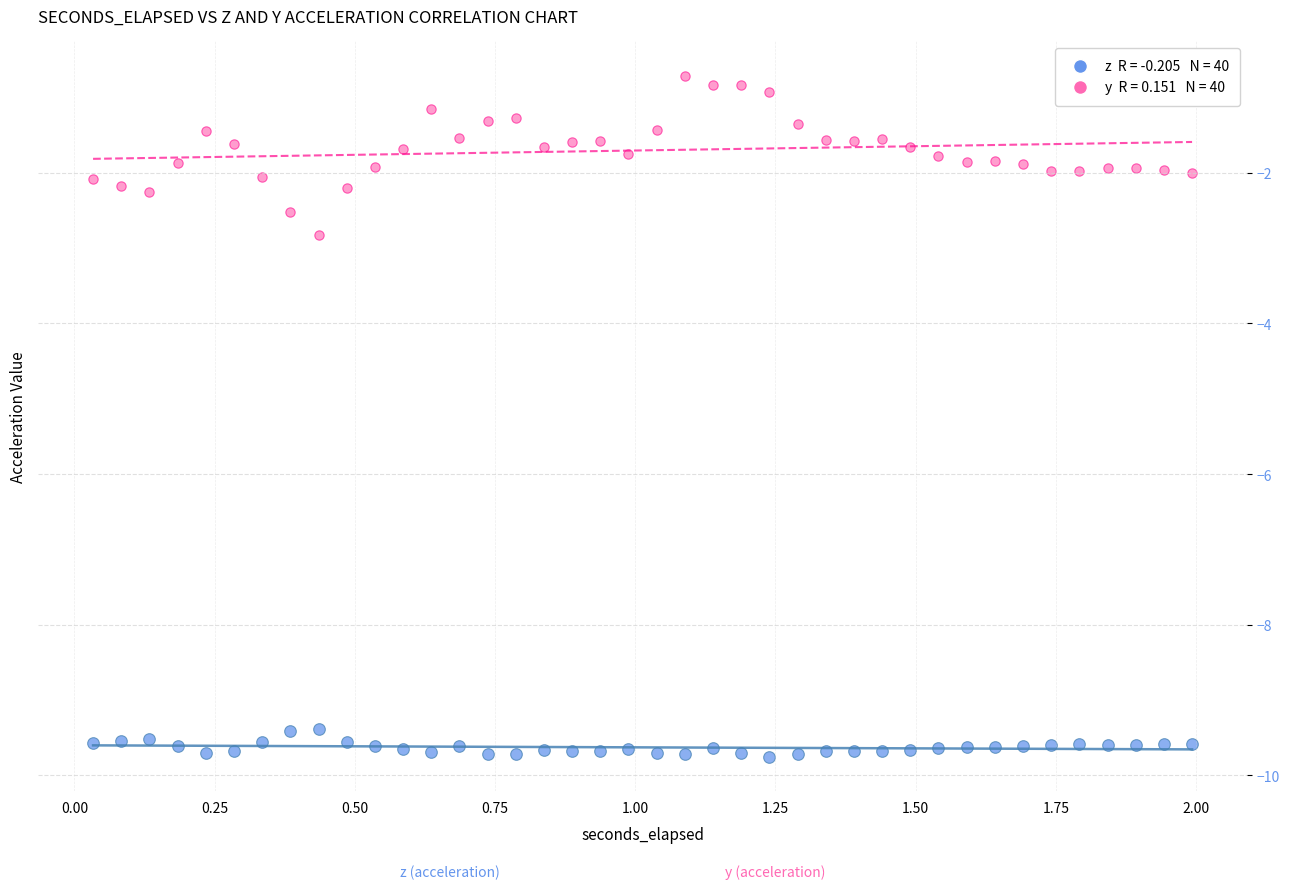

Across all series, what Y value is closest to -5?

-2.8